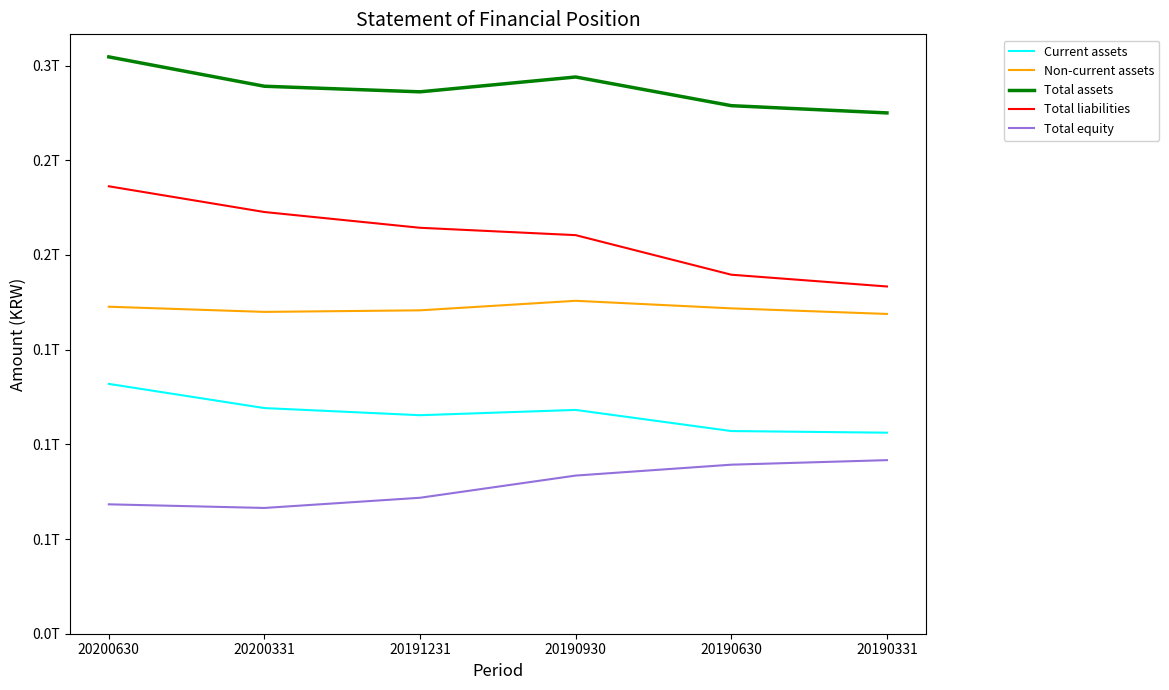

Rank the series at 20200630 from lowest to highest value.

Total equity, Current assets, Non-current assets, Total liabilities, Total assets